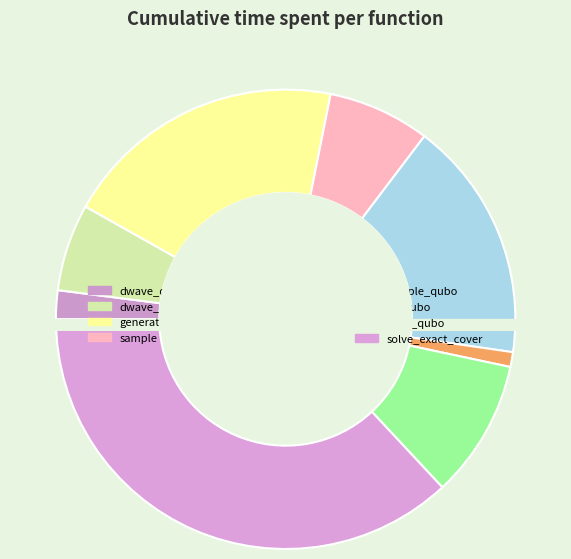

To the nearest percent, what portion does dwave_qbsolv.dwavesearch represent?

2%